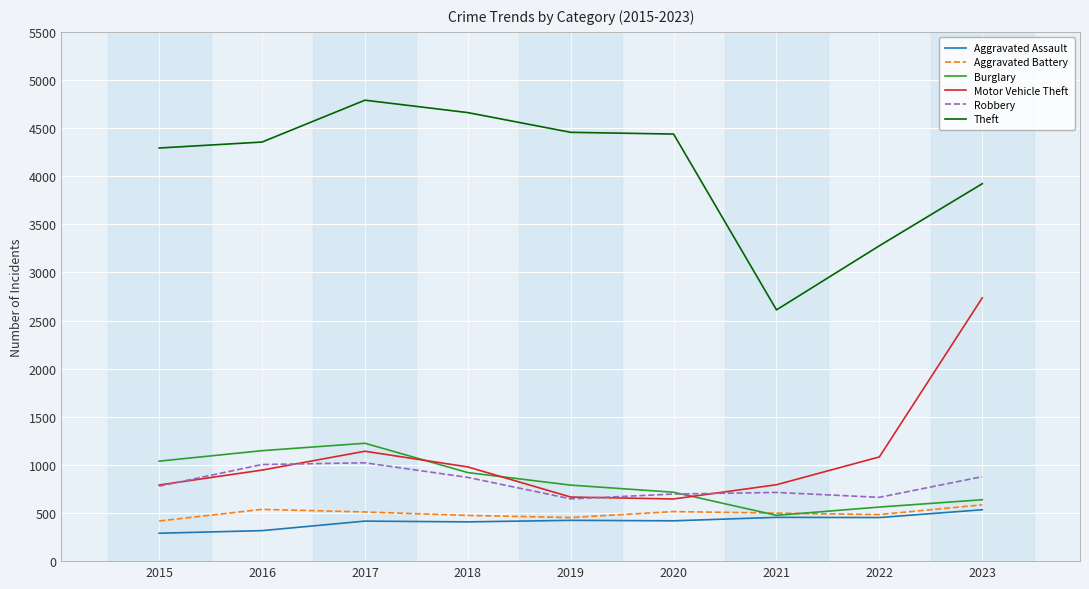

What is the total value across all series at 2021?

5549